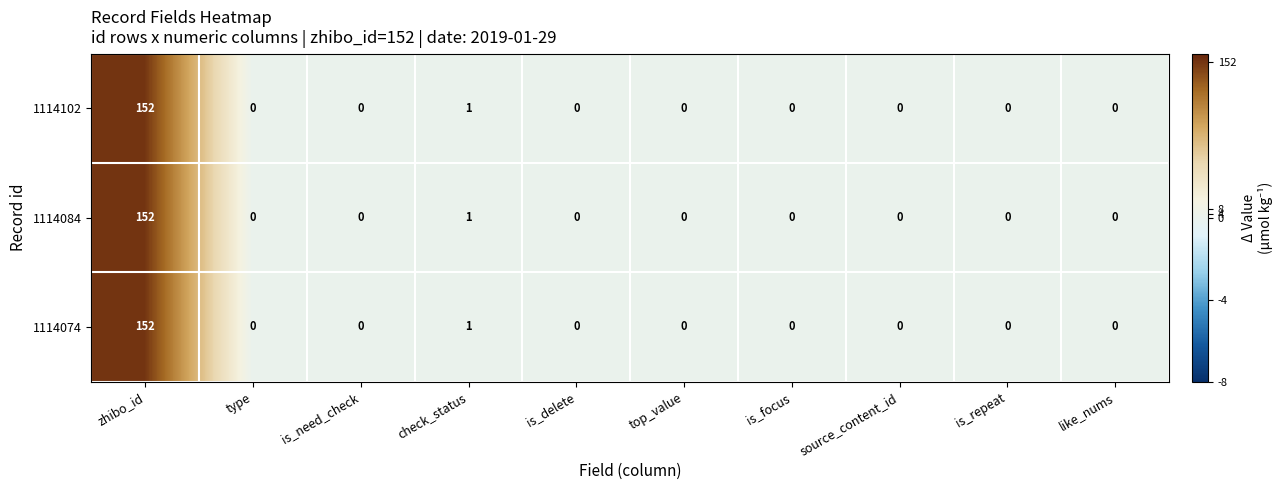

At which label is 1114084 closest to 76?

check_status